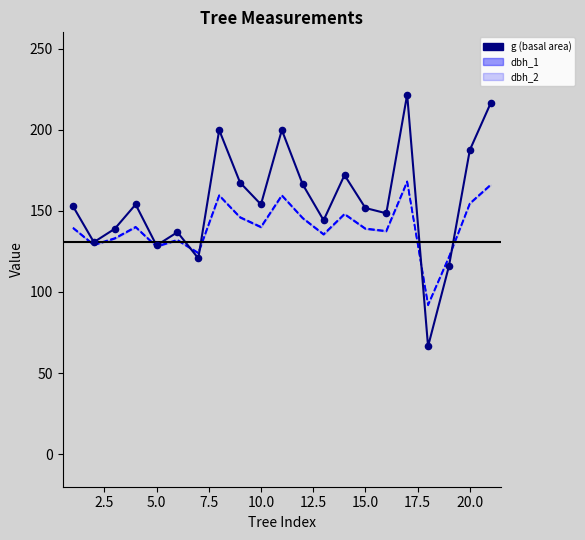

Which series contains the highest Y value?

g (basal area)